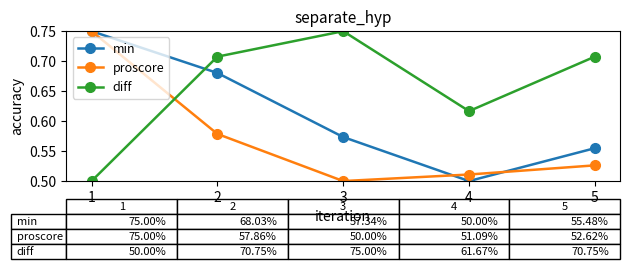

True or false: diff and min intersect in this chart.

True